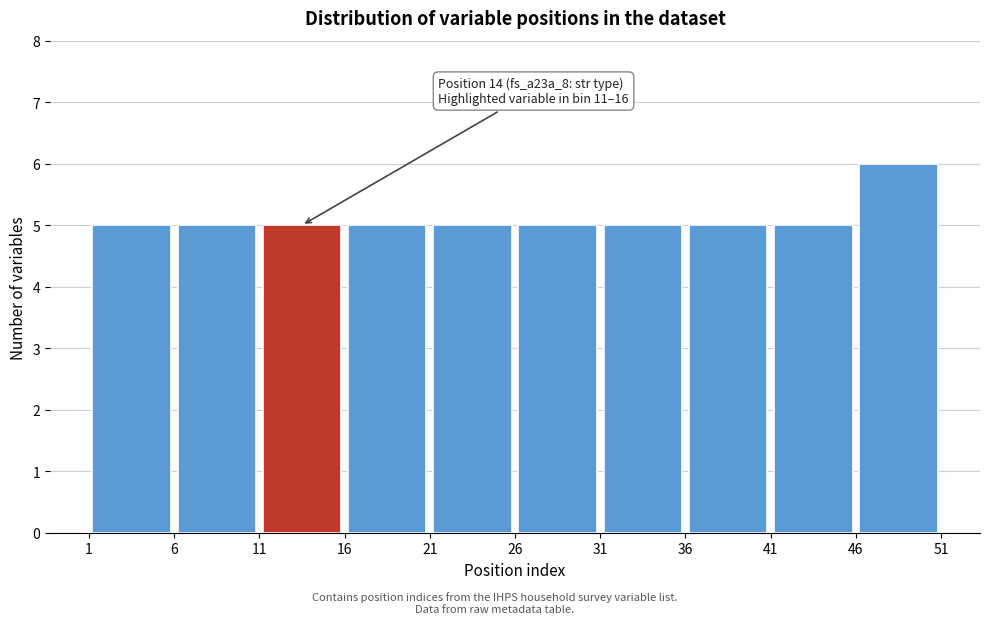

Which range on the x-axis has the tallest bar?

46 to 51